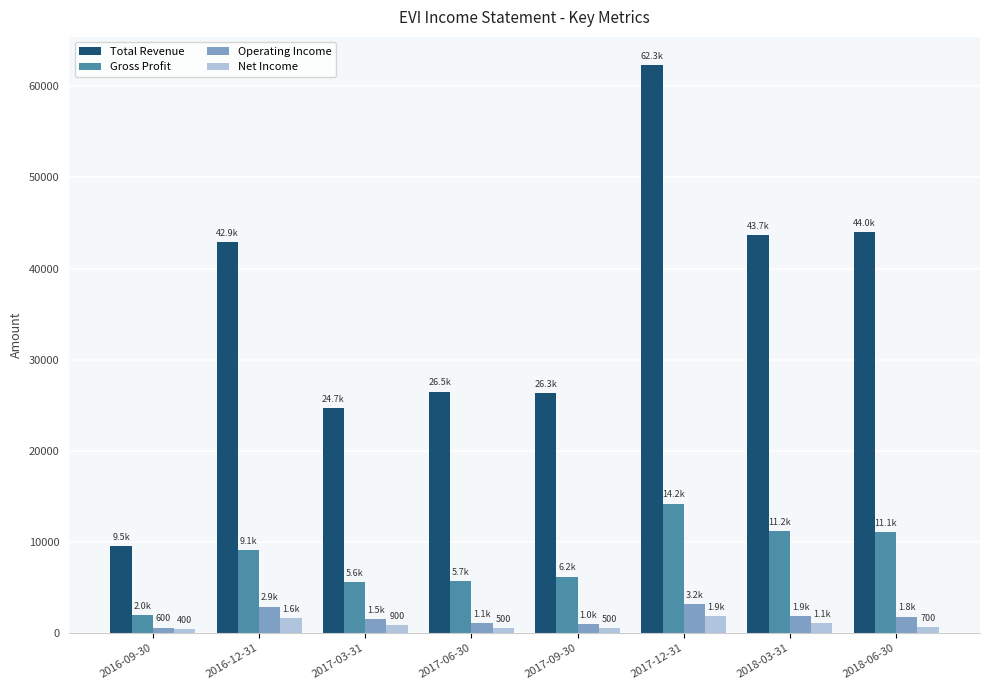

Which series has the widest spread of values?

Total Revenue